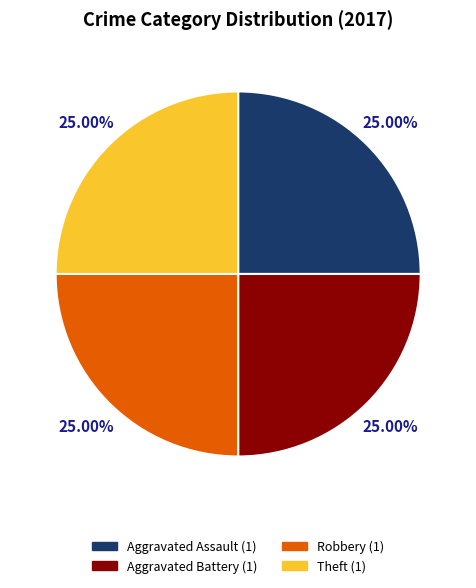

How many segments does this pie chart have?

4